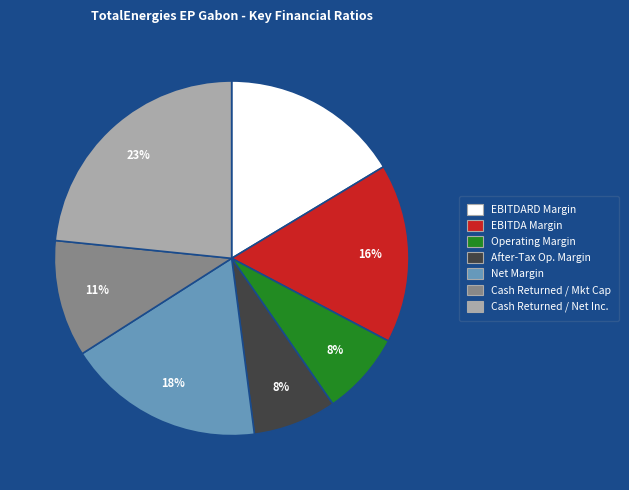

To the nearest percent, what is the average slice percentage?

14%